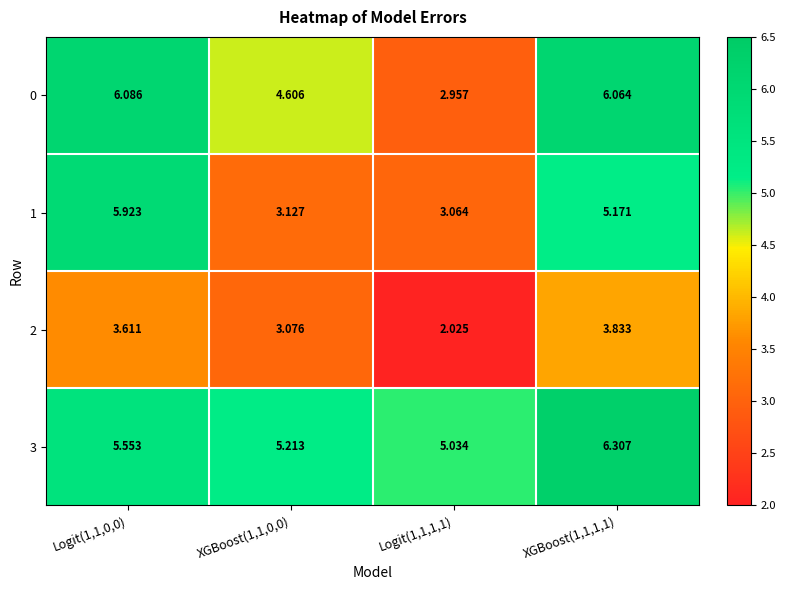

At Logit(1,1,1,1), list the series in order from smallest to largest.

2, 0, 1, 3